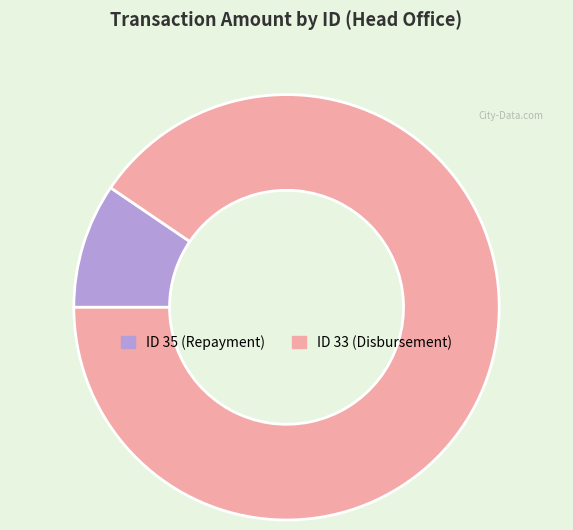

Does any single category account for the majority?

Yes